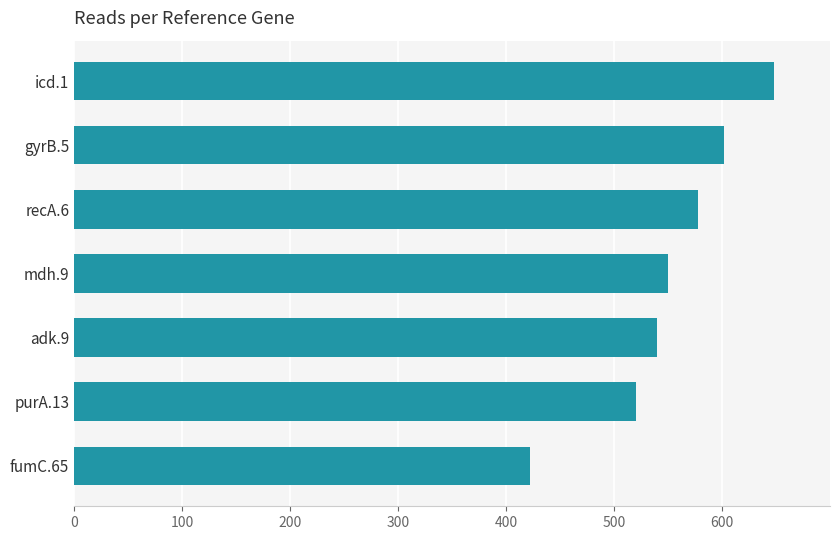

How many data points are less than 550?

3